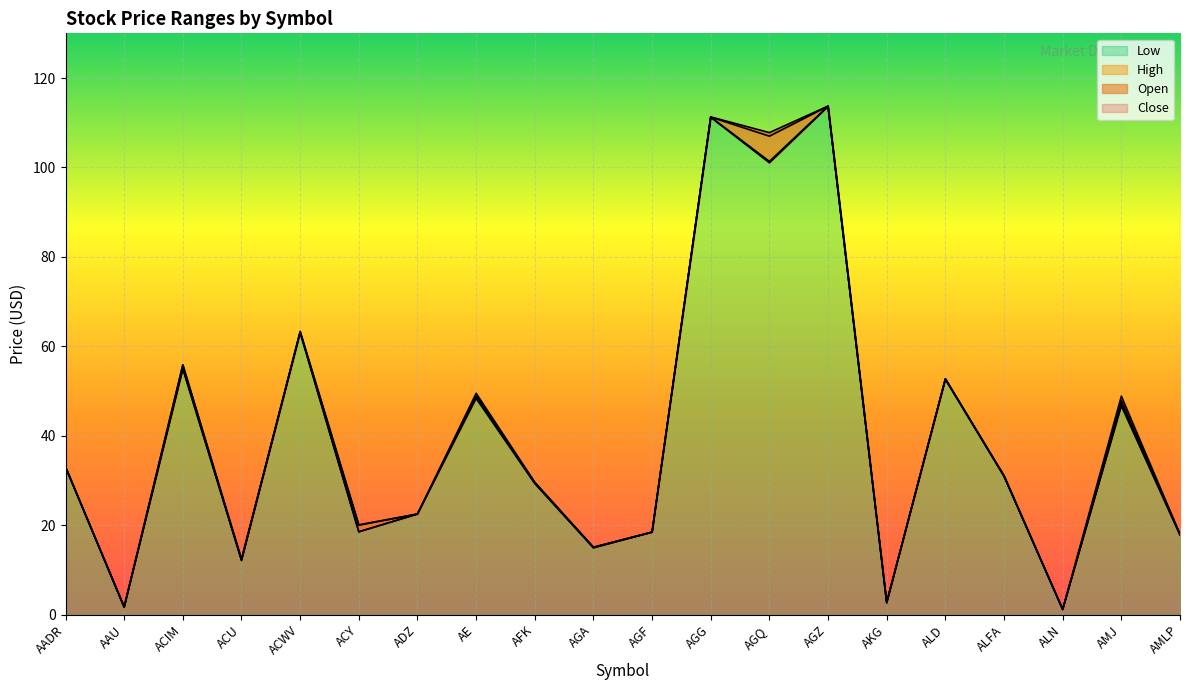

Rank the series by their maximum value, from lowest to highest.

Low, Close, Open, High